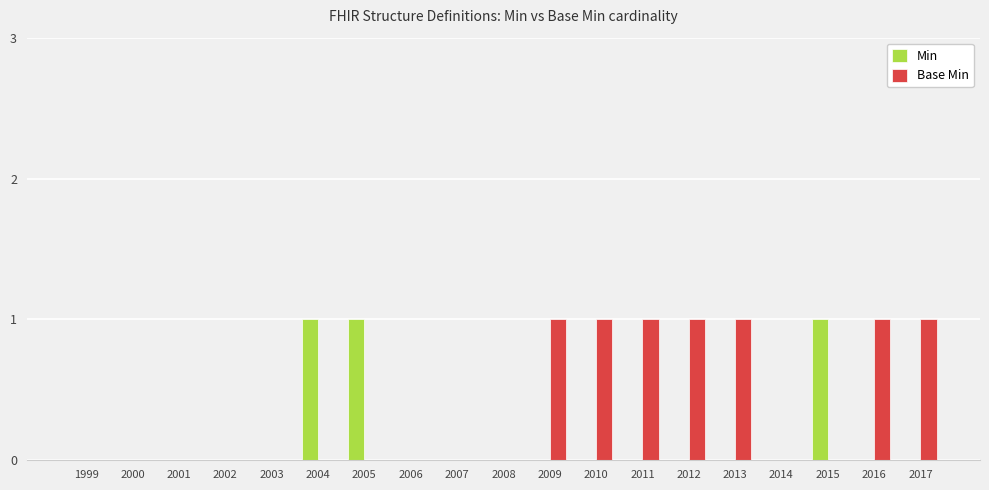

What is the sum of all Base Min values?

7